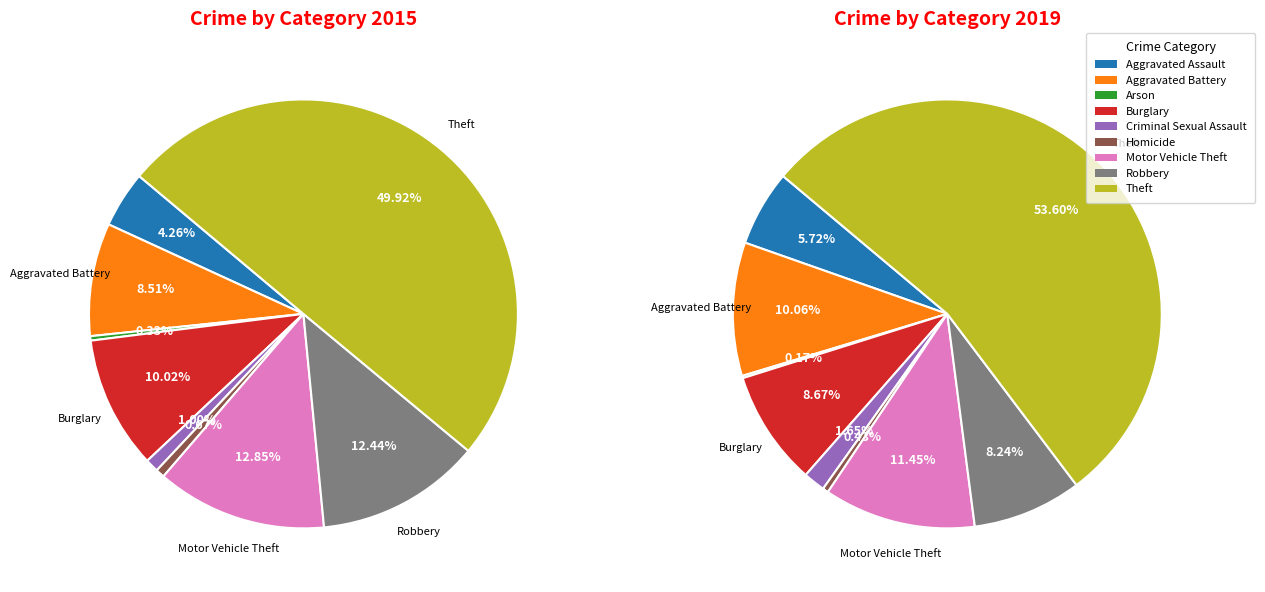

Rank the categories by 2015 value from highest to lowest.

Theft, Motor Vehicle Theft, Robbery, Burglary, Aggravated Battery, Aggravated Assault, Criminal Sexual Assault, Homicide, Arson